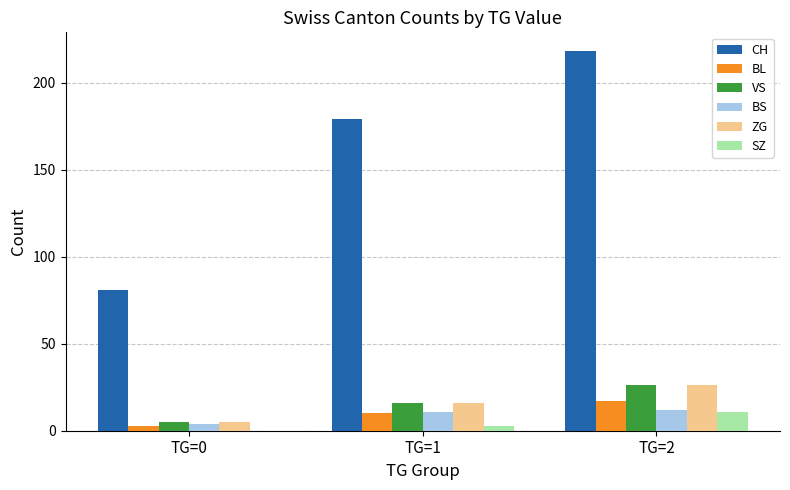

How many groups of bars are there?

3